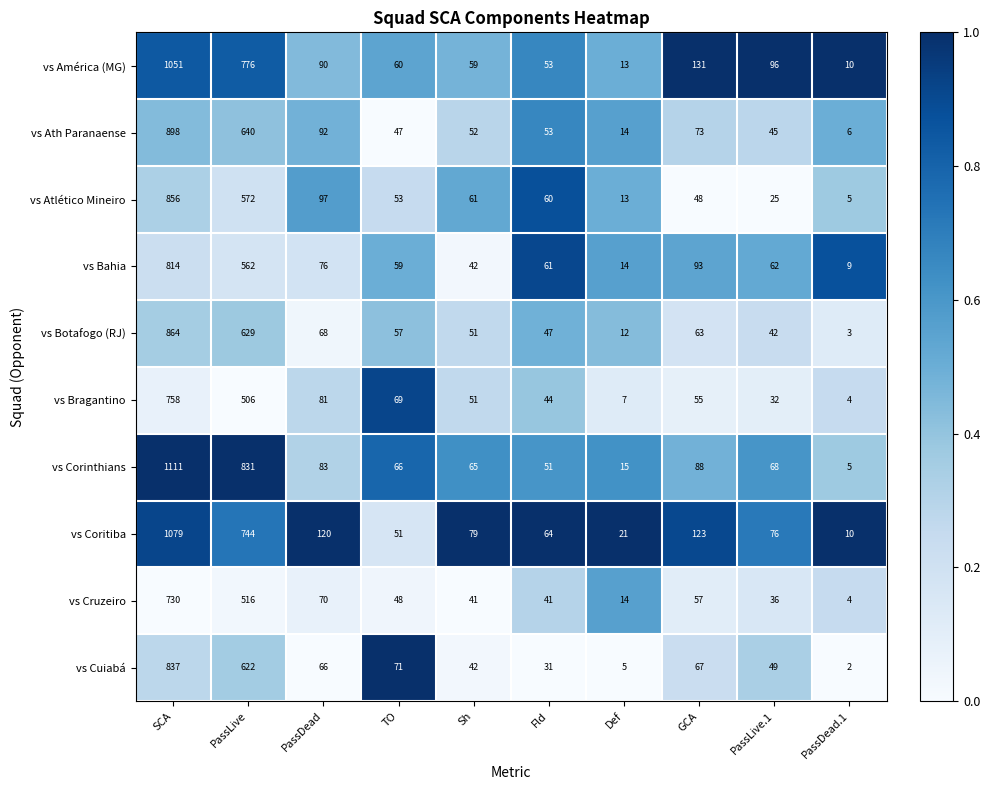

The value of vs Bahia at PassLive is 562. True or false?

True